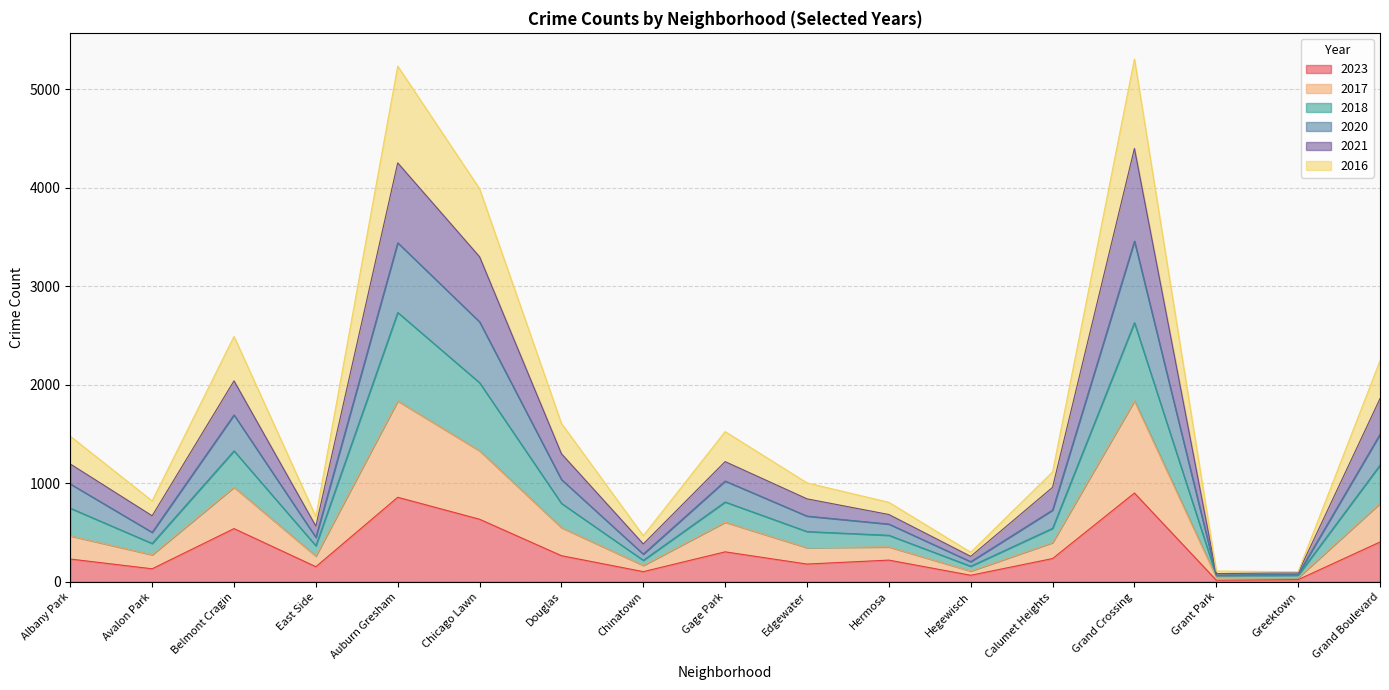

Does the chart display data point markers on the line(s)?

No